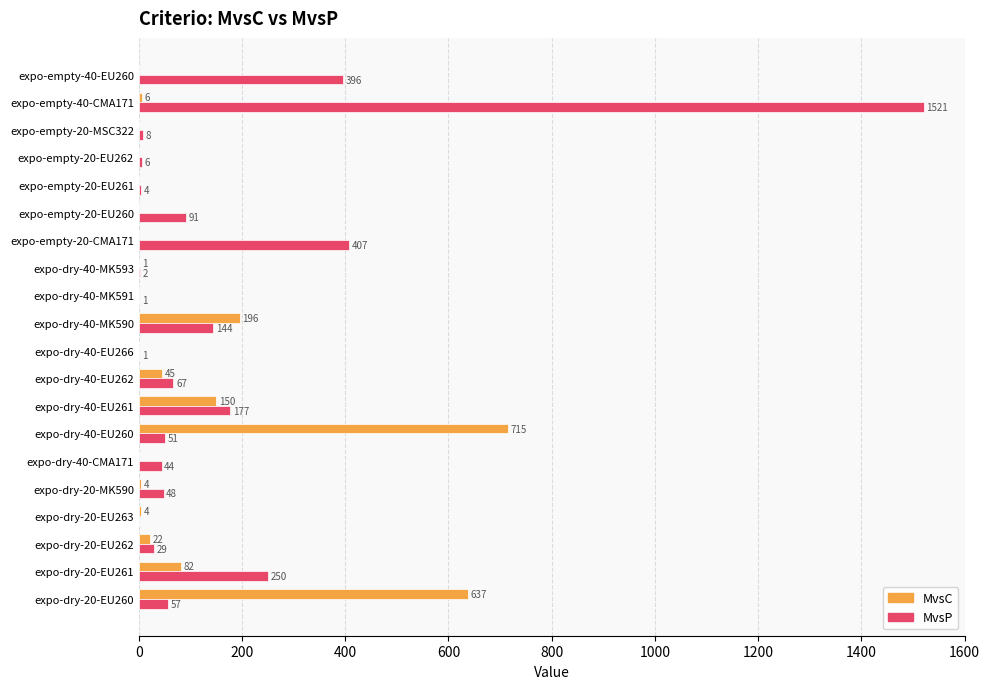

Between expo-dry-40-MK590 and expo-empty-20-CMA171, which series saw the biggest shift?

MvsP